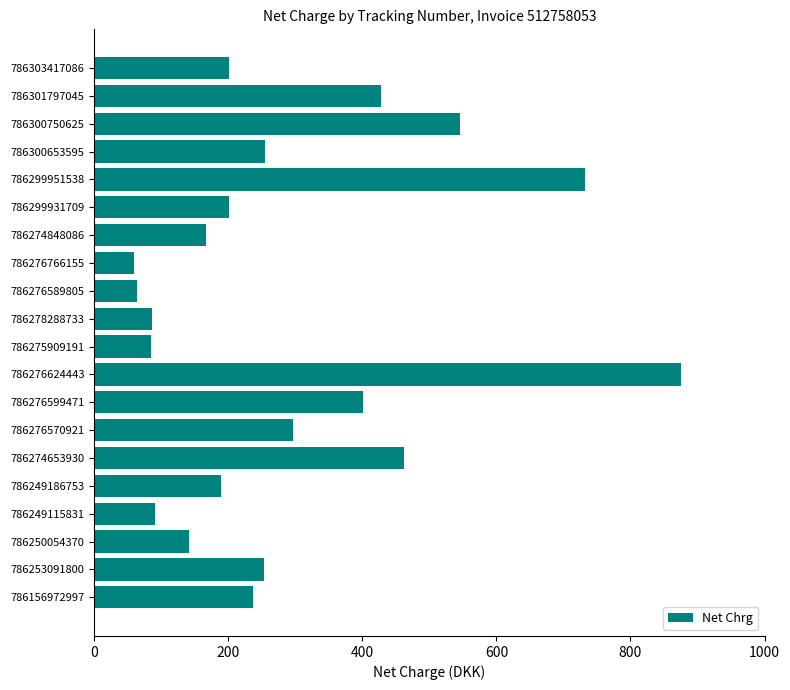

What is the change in value from 786278288733 to 786303417086?

+114.3